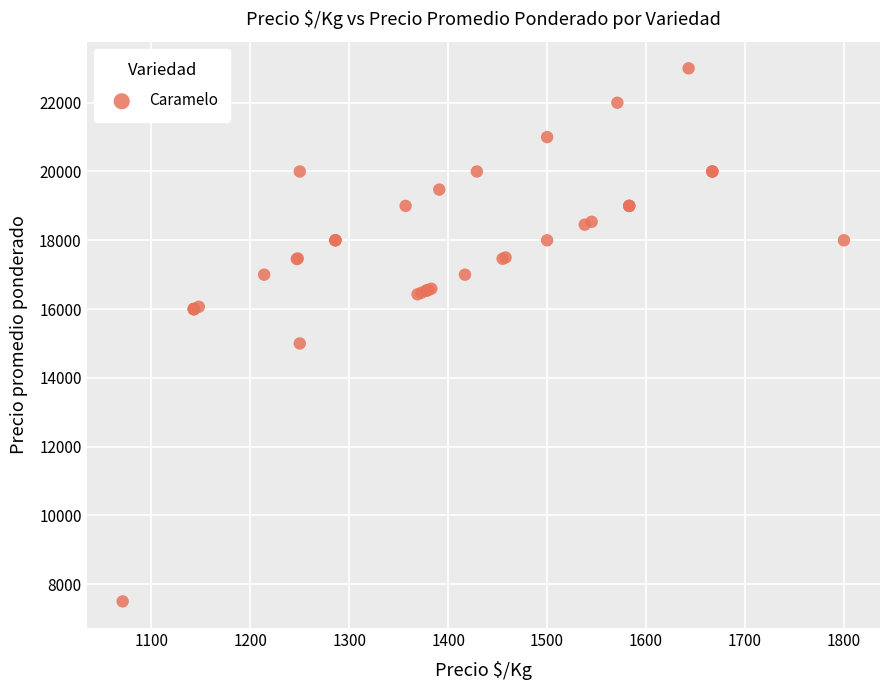

What Y value in the scatter plot is closest to 15250?

15000